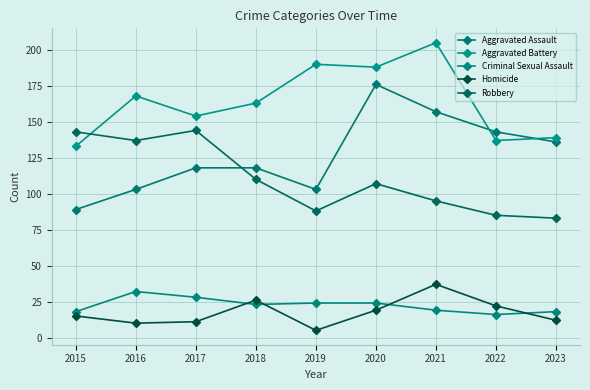

What are all the series names shown in the legend?

Aggravated Assault, Aggravated Battery, Criminal Sexual Assault, Homicide, Robbery